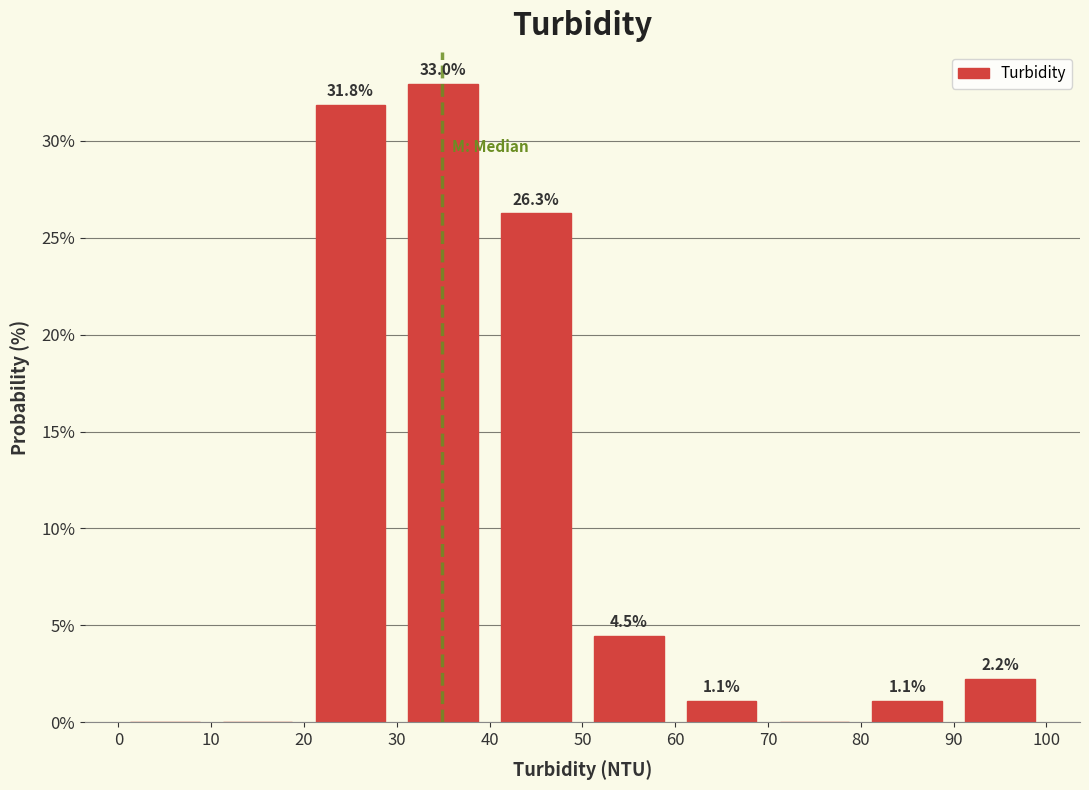

Which range on the x-axis has the tallest bar?

30 to 40